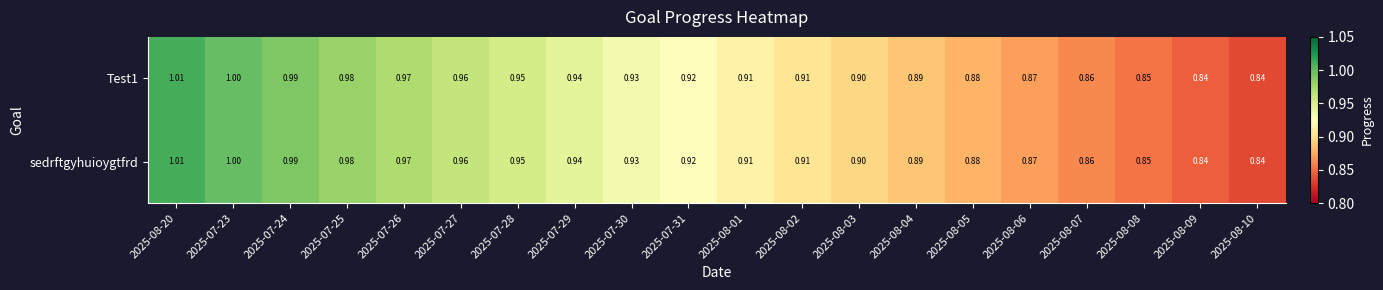

List the series in order of their peak value, lowest first.

Test1, sedrftgyhuioygtfrd